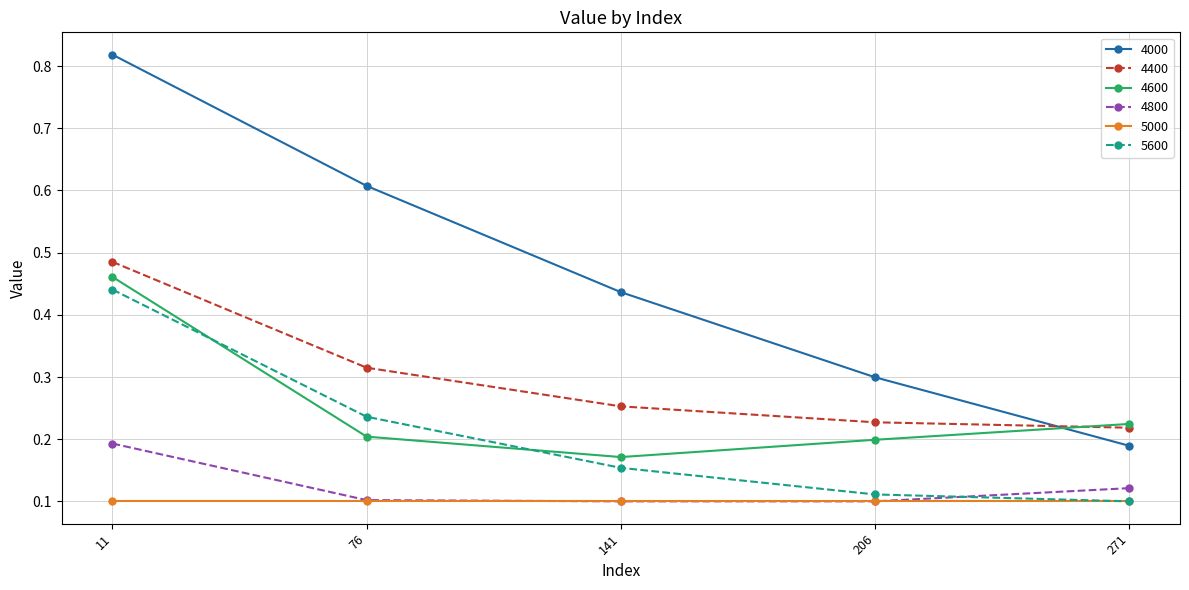

Which category has the highest value in the 4600 series?

11